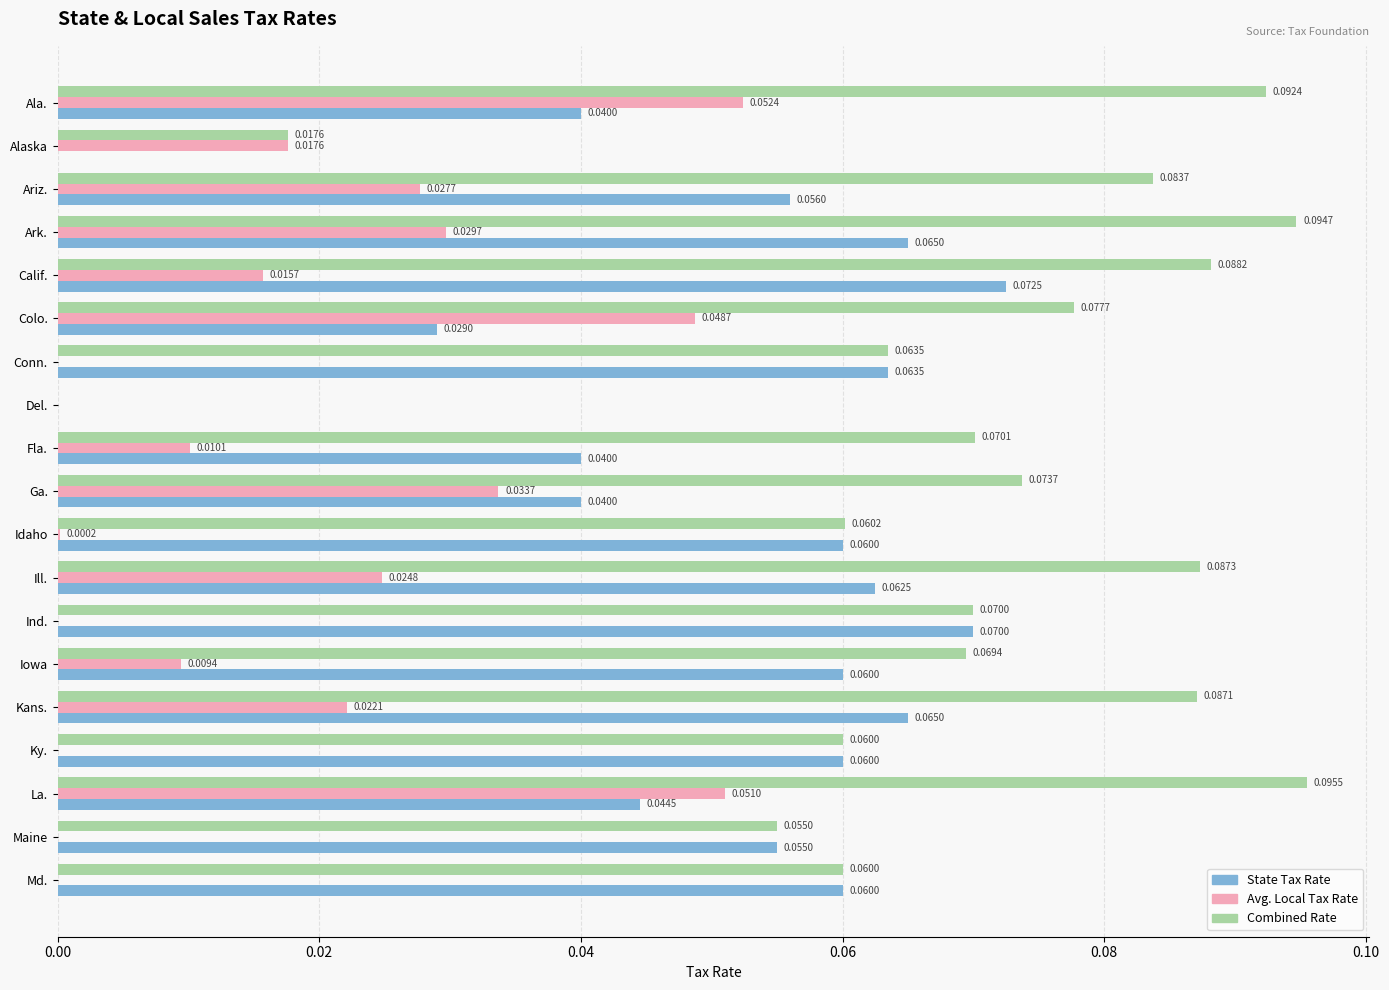

Which series has the largest total across all categories?

Combined Rate